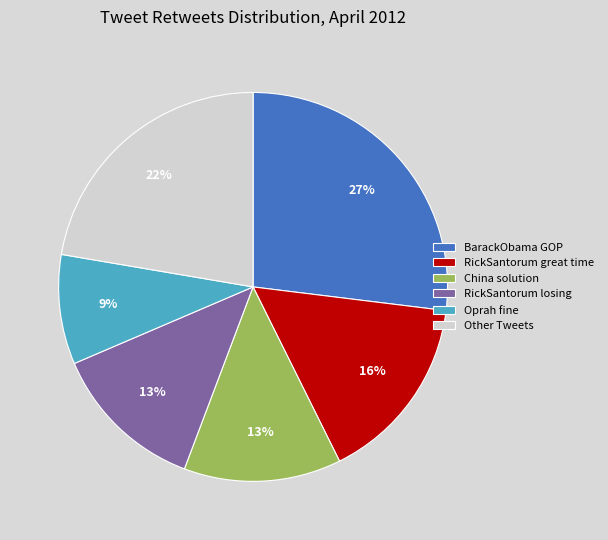

Is it true that RickSantorum great time is 3% of the pie?

False